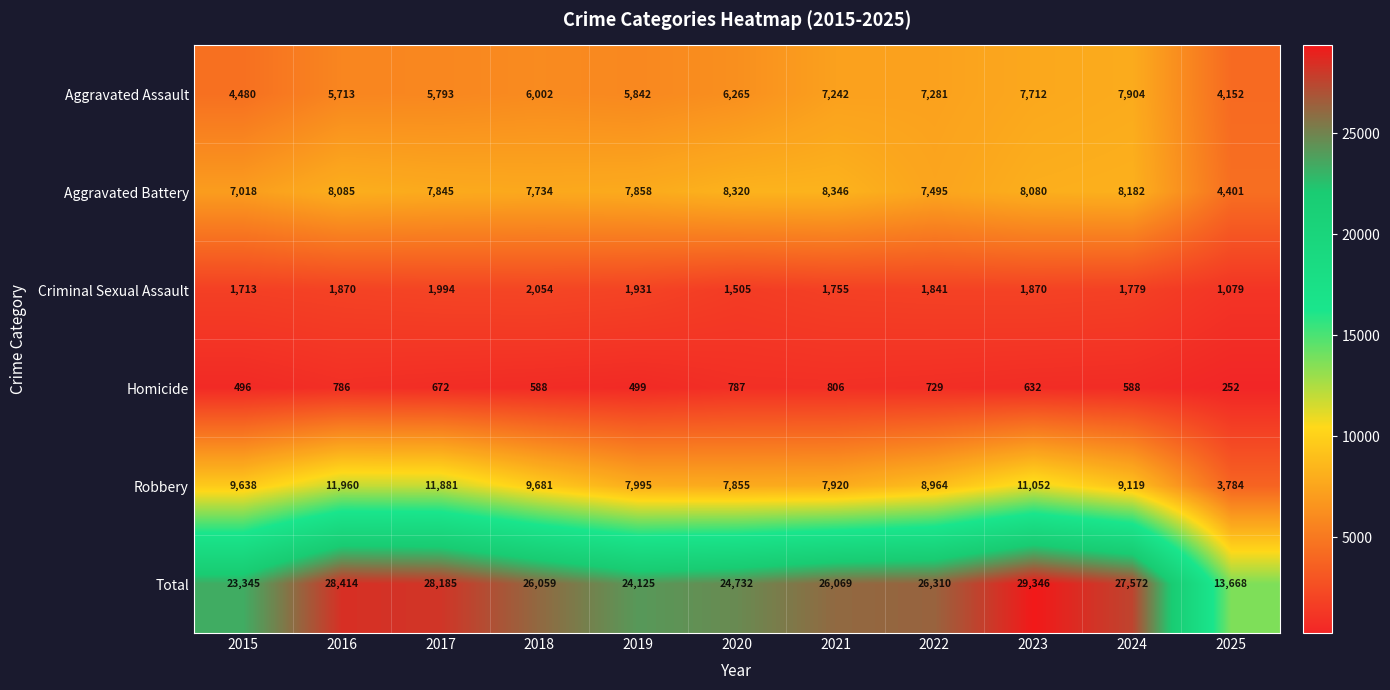

At 2018, list the series in order from smallest to largest.

Homicide, Criminal Sexual Assault, Aggravated Assault, Aggravated Battery, Robbery, Total